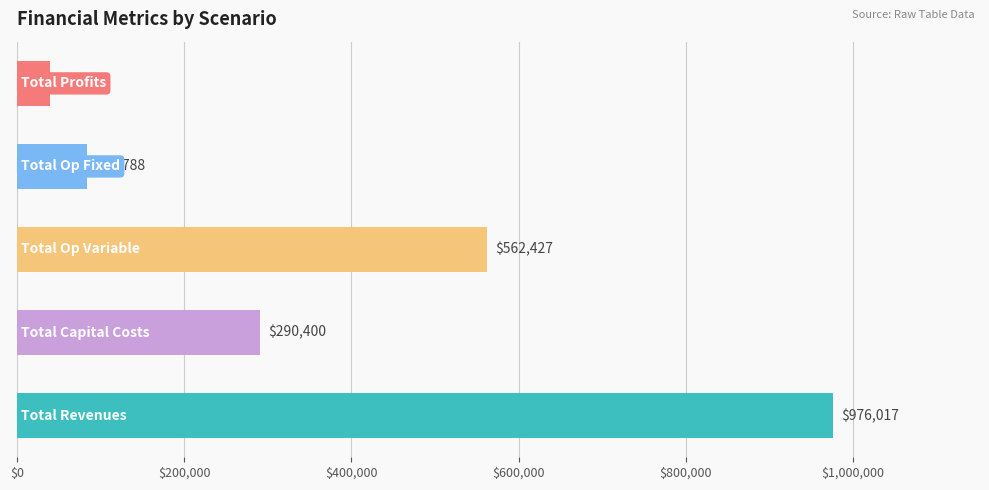

What is the smallest value displayed?

39402.3